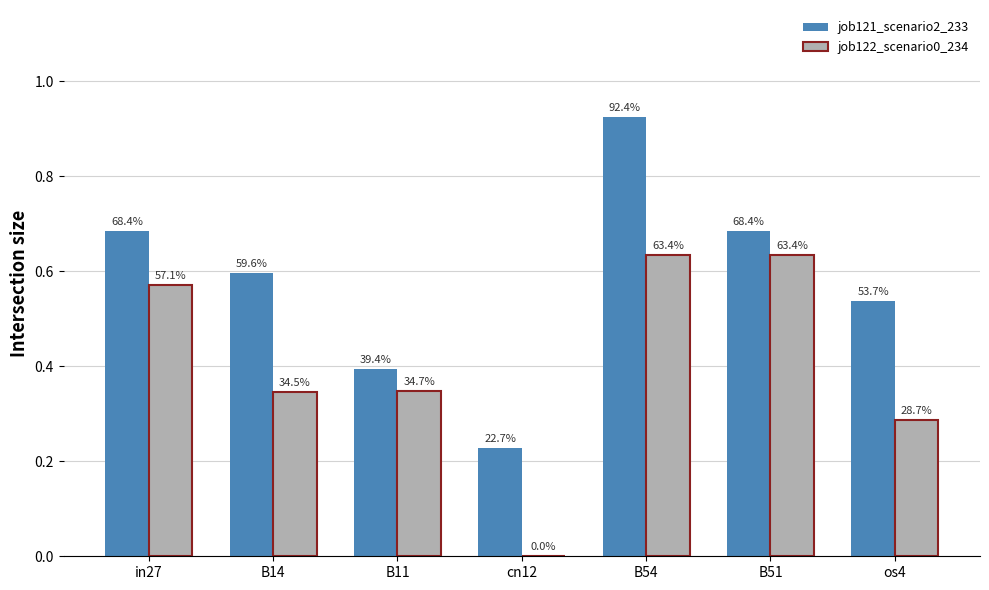

What are all the series names shown in the legend?

job121_scenario2_233, job122_scenario0_234